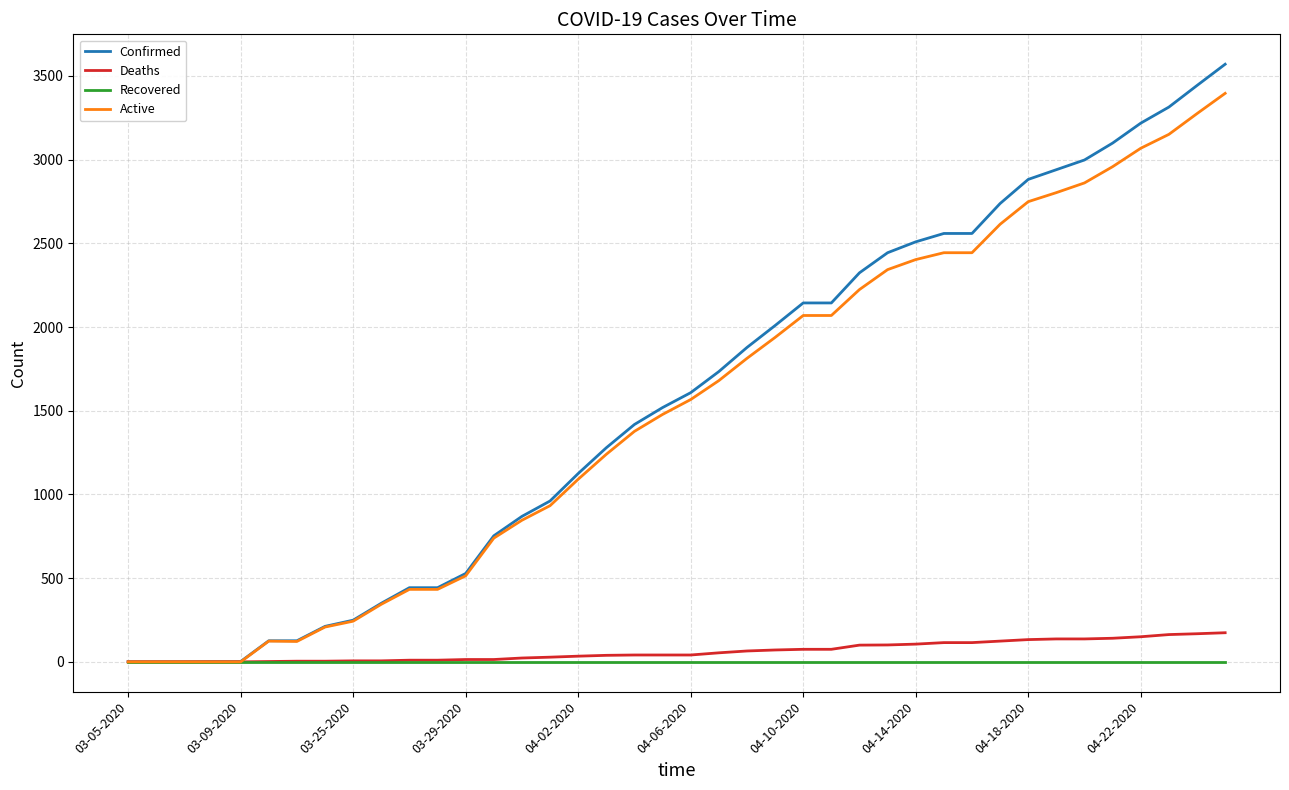

Rank the series by their maximum value, from highest to lowest.

Confirmed, Active, Deaths, Recovered